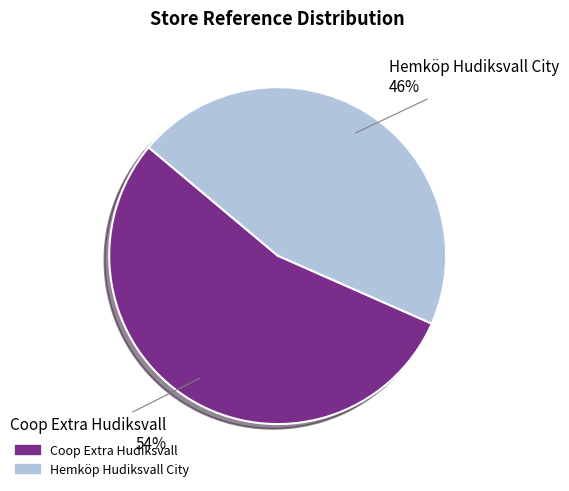

Which has a higher value, Coop Extra Hudiksvall or Hemköp Hudiksvall City?

Coop Extra Hudiksvall